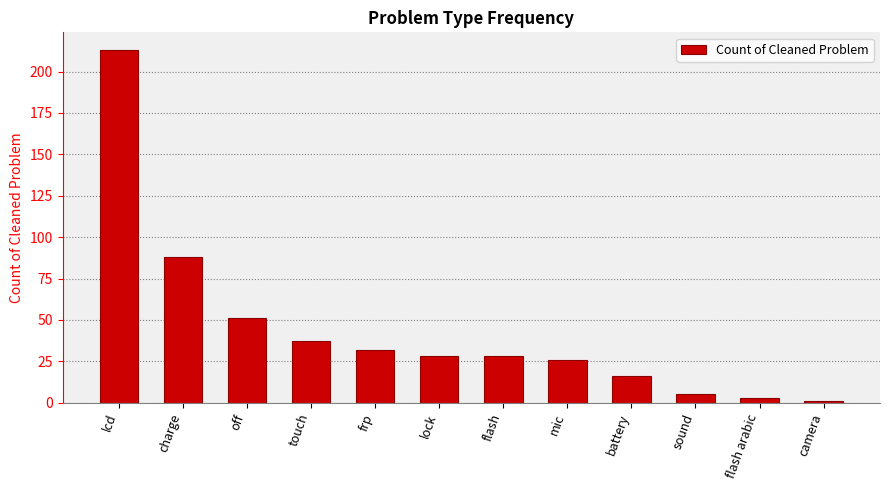

What is the difference between the second highest and minimum values?

87